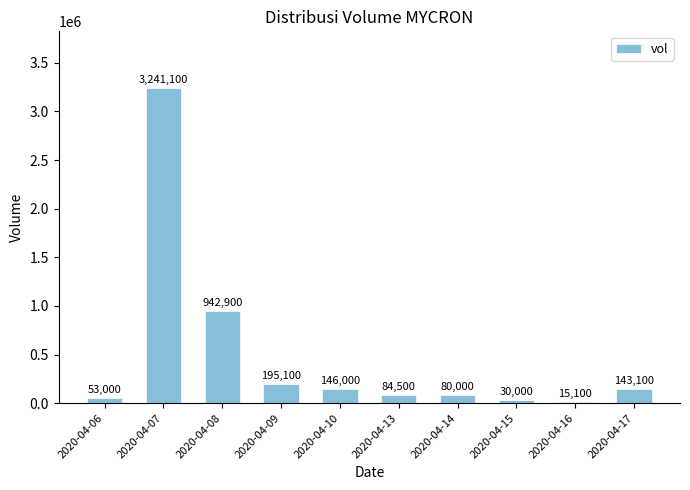

What is the sum of all values?

4930800